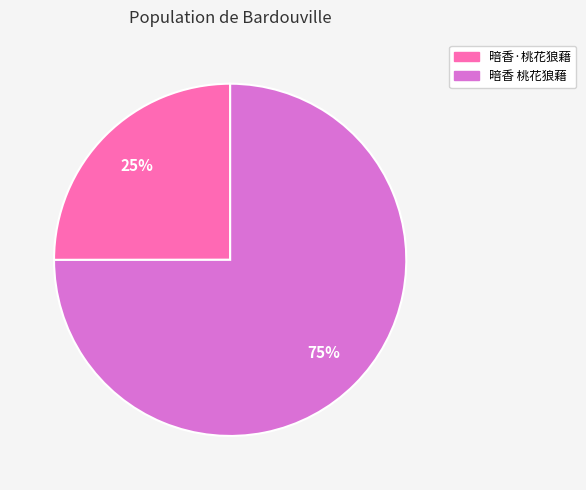

To the nearest percent, what is the average slice percentage?

50%